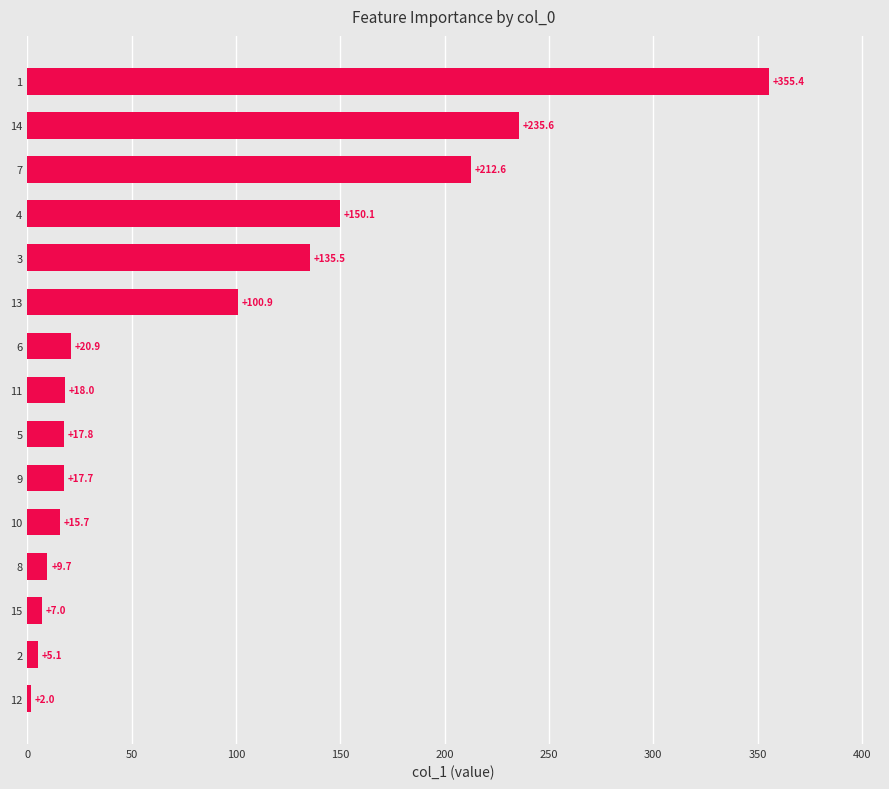

Does the chart contain stacked bars?

No